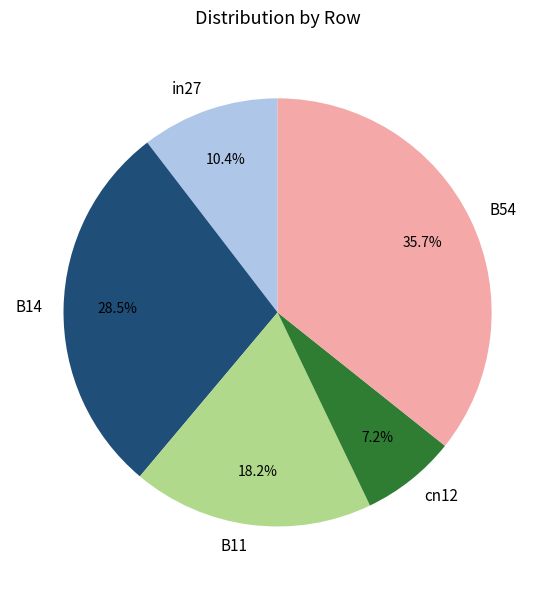

What is the largest slice in the pie chart?

B54